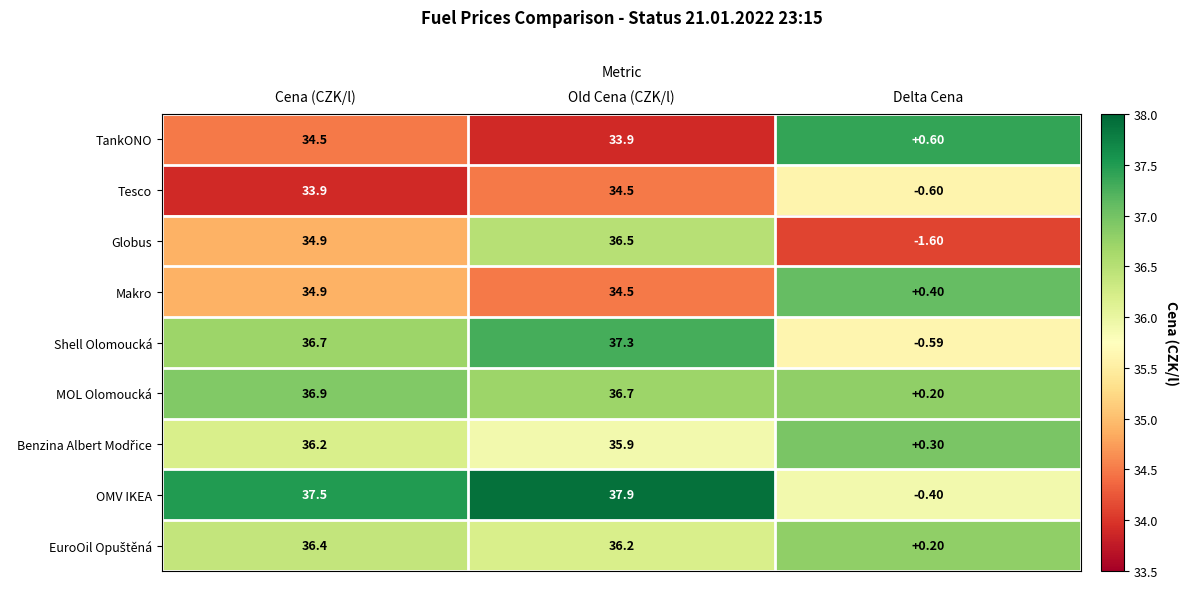

At which category is the sum across all series the highest?

Old Cena (CZK/l)